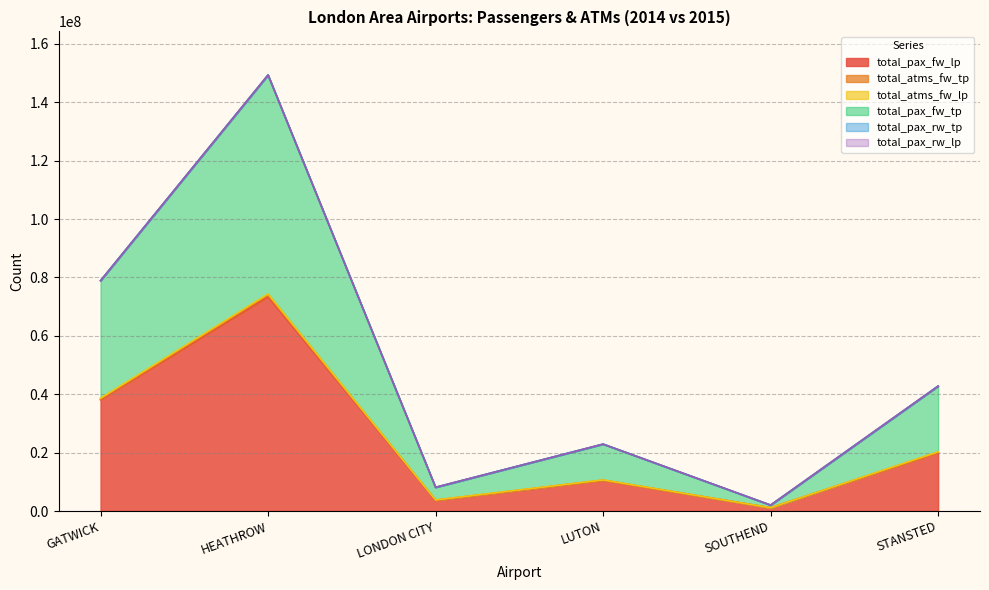

True or false: total_pax_fw_lp and total_pax_fw_tp cross at least once.

False